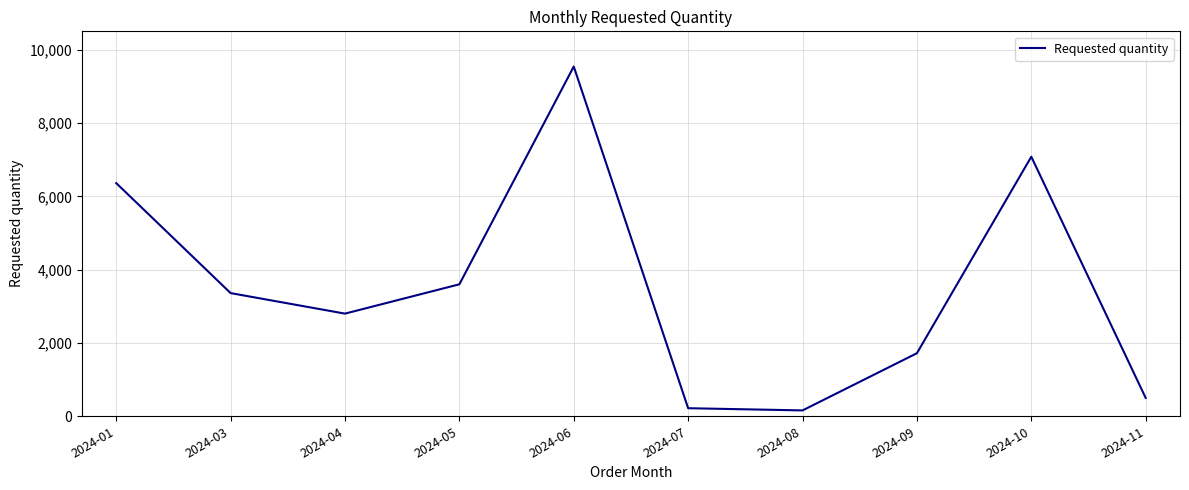

The chart shows a value of 1720 at 2024-09. True or false?

True